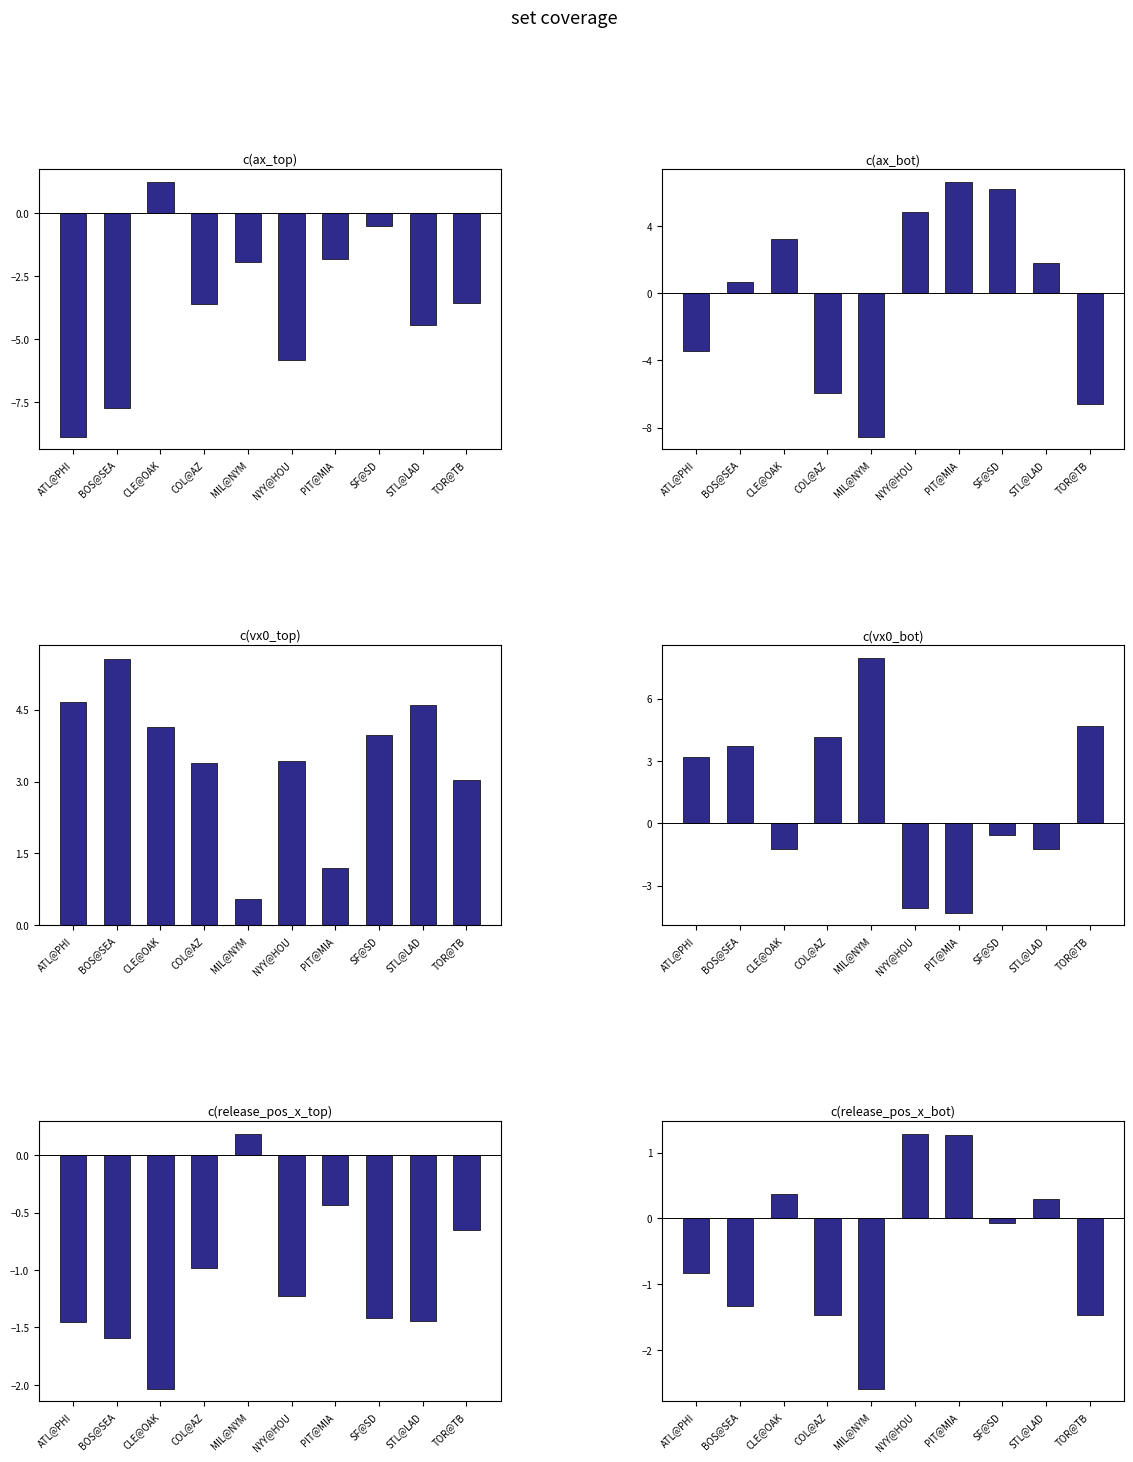

What is the minimum value for vx0_top?

0.6